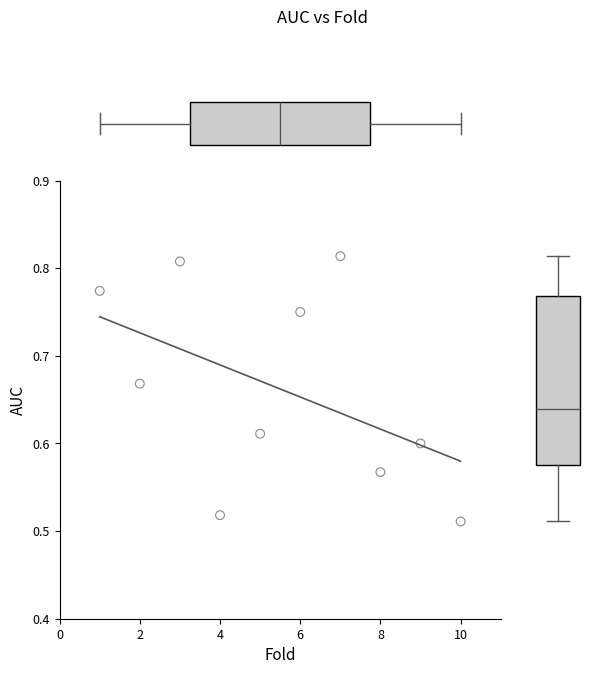

What is the range of X values (max minus min)?

9.0